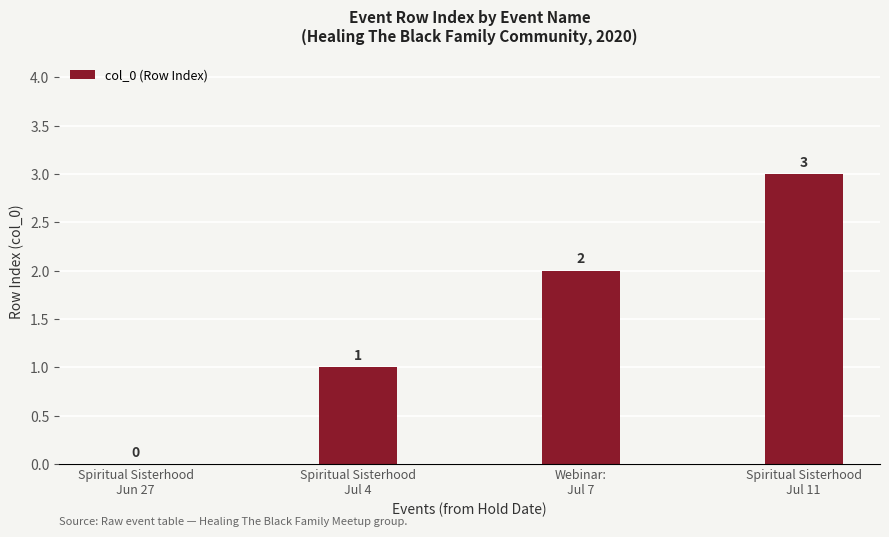

What is the greatest value displayed?

3